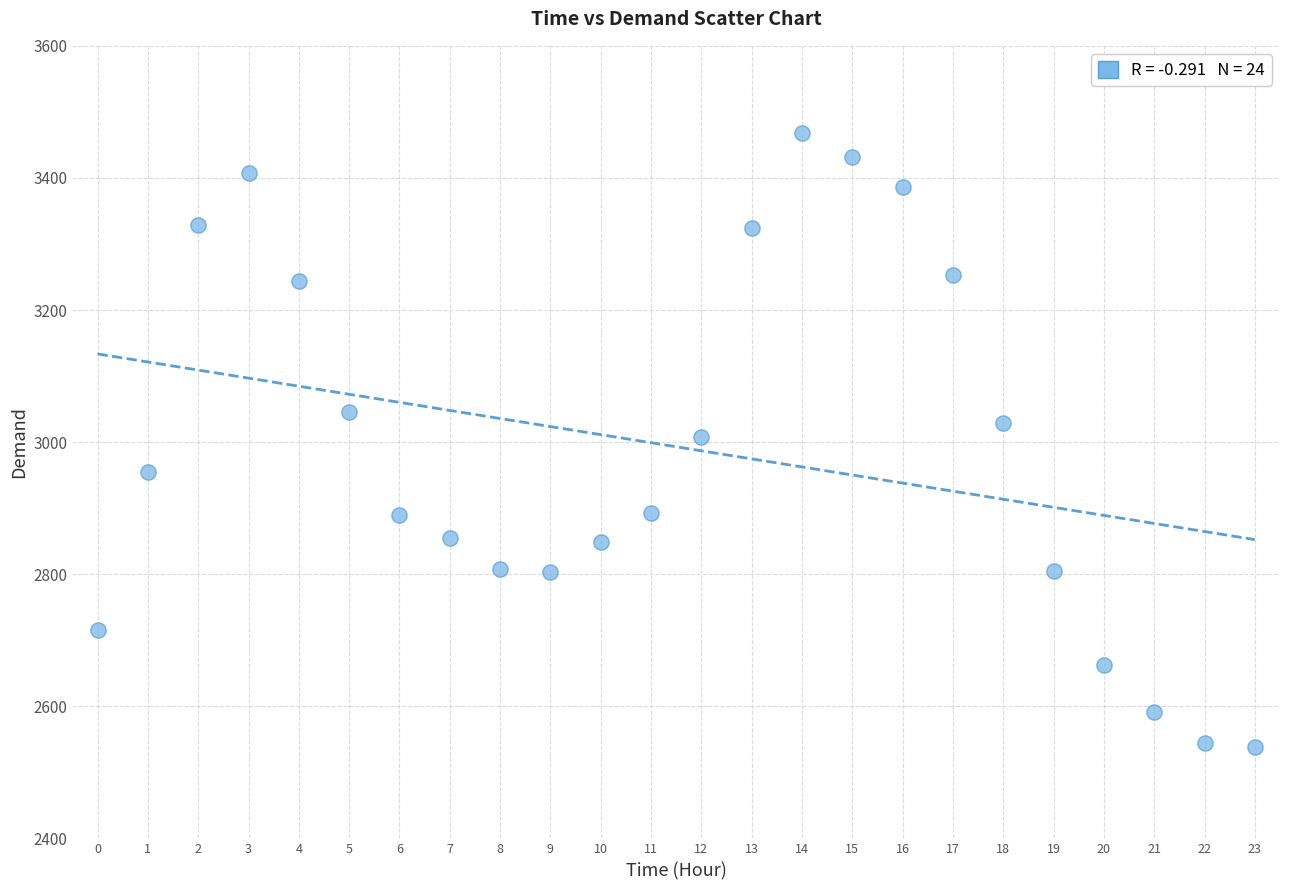

What is the range of Y values (max minus min)?

930